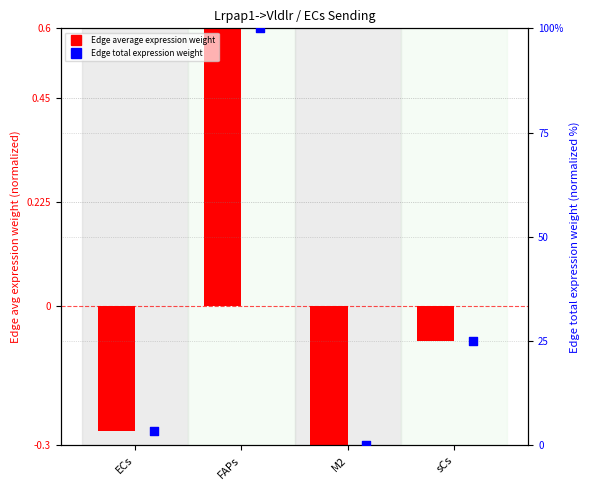

What is the total value across all series at M2?

-0.3